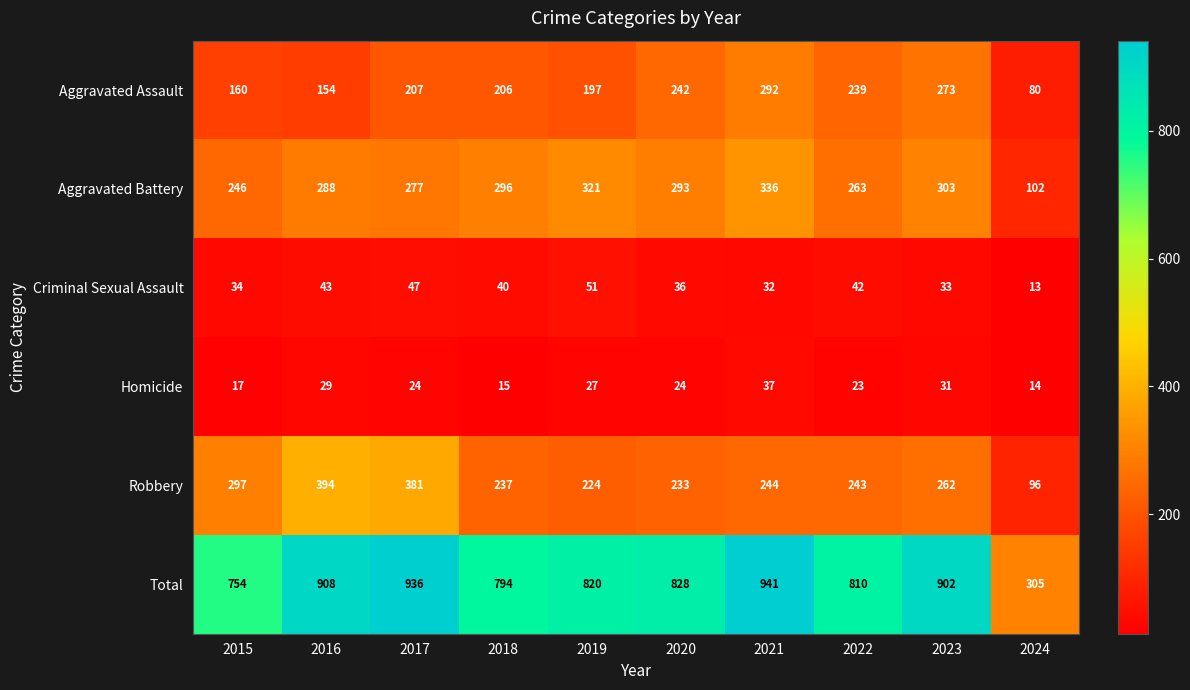

True or false: Total has a value of 1114 at 2022.

False